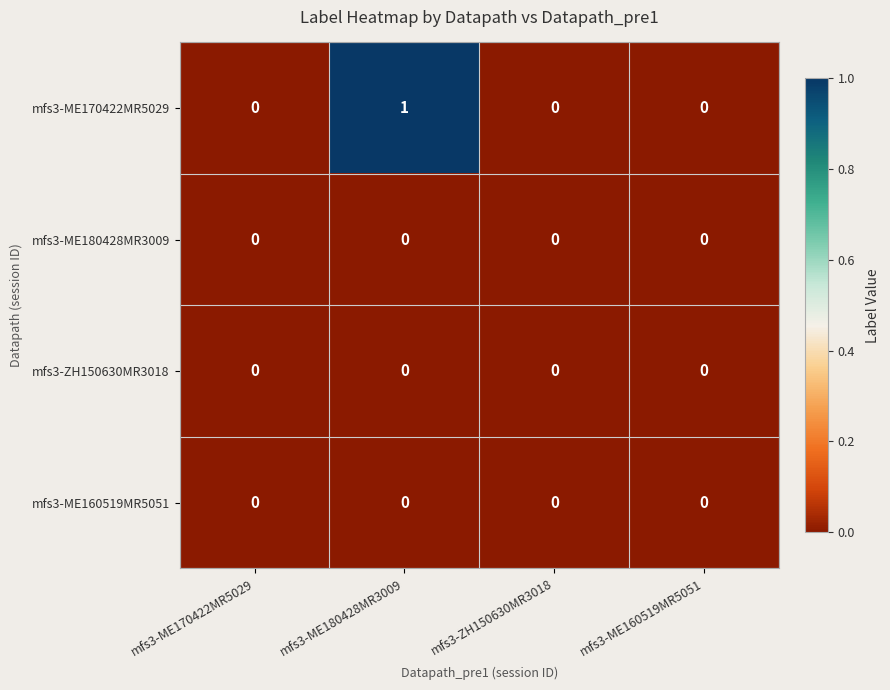

The mfs3-ZH150630MR3018 series shows 0 at mfs3-ME180428MR3009. True or false?

True